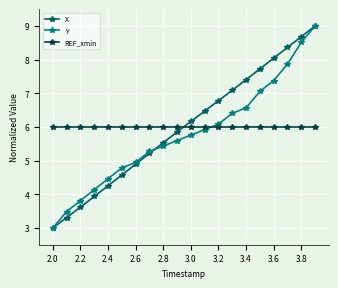

Count the number of data series in this chart.

3